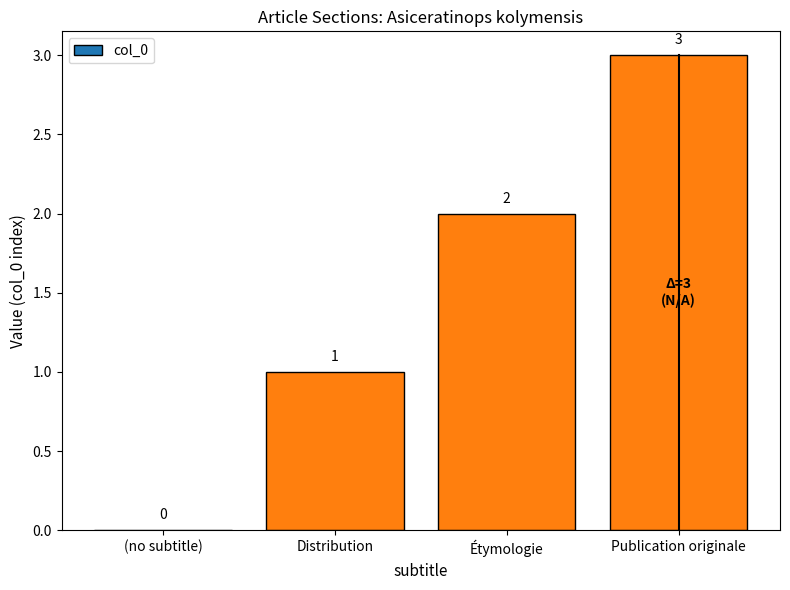

Reading left to right, extract all data points from this chart.

(no subtitle)=0	Distribution=1	Étymologie=2	Publication originale=3